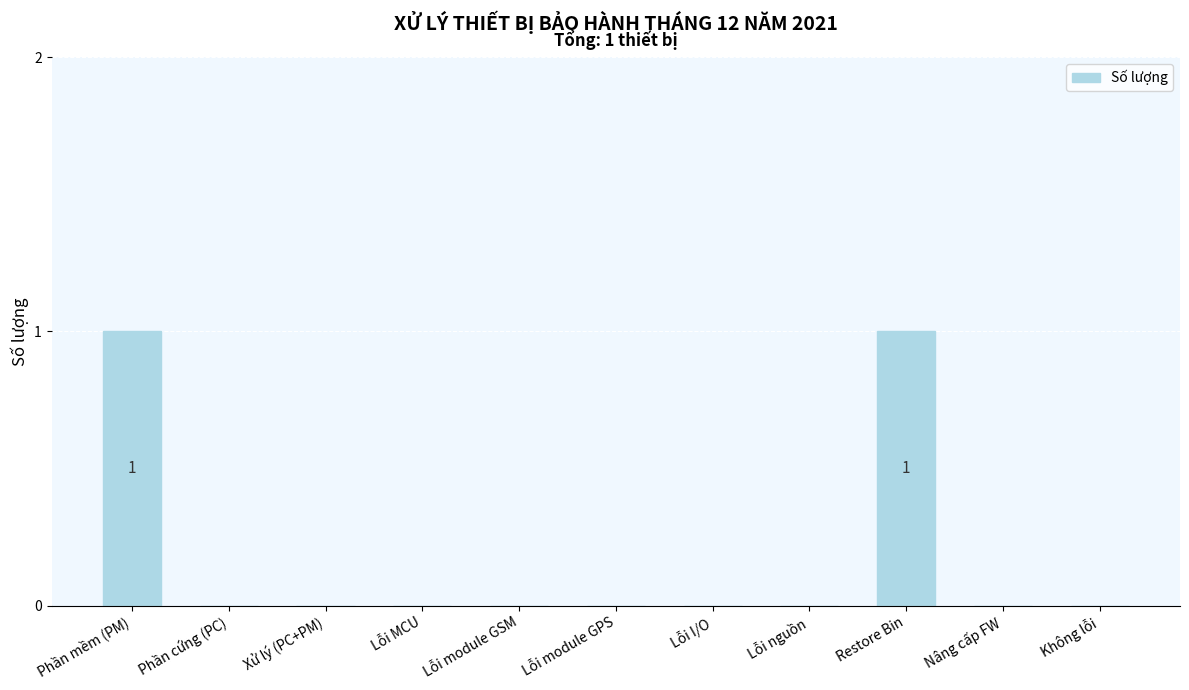

True or false: the data shows 0 at Nâng cấp FW.

True